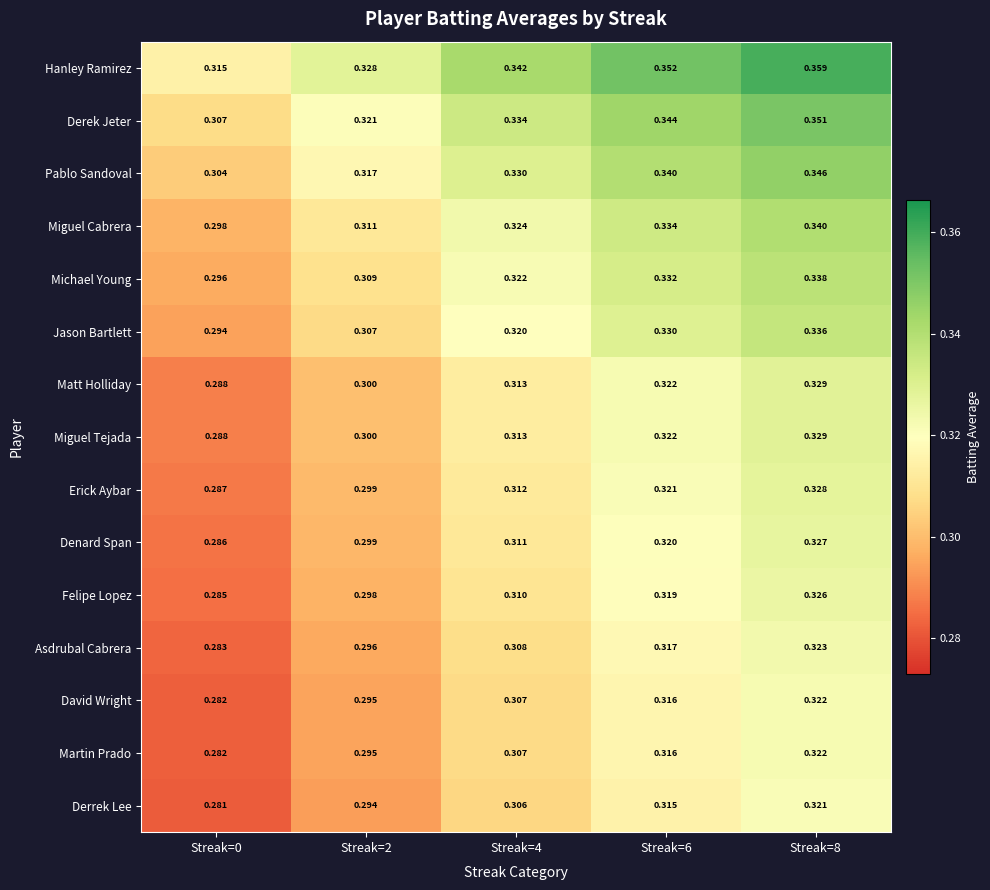

Is the value of Miguel Tejada at Streak=6 greater than the value of Felipe Lopez at Streak=2?

Yes